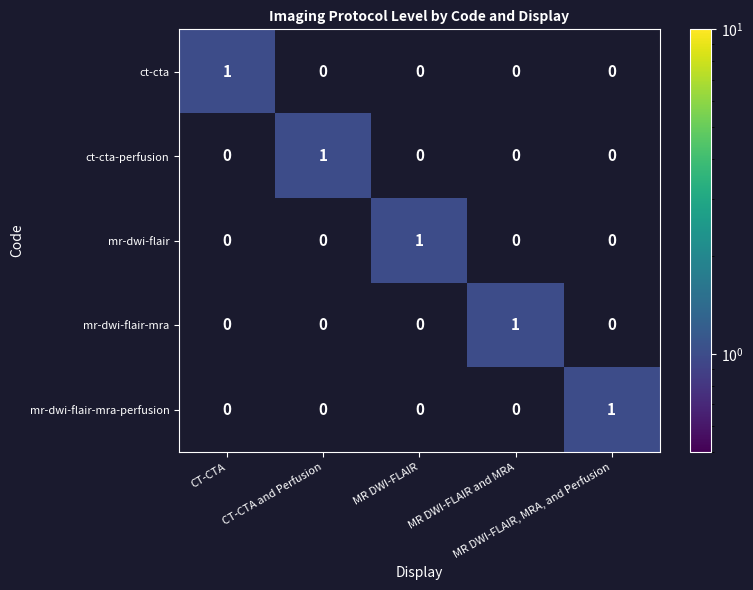

How many series are shown in this chart?

5